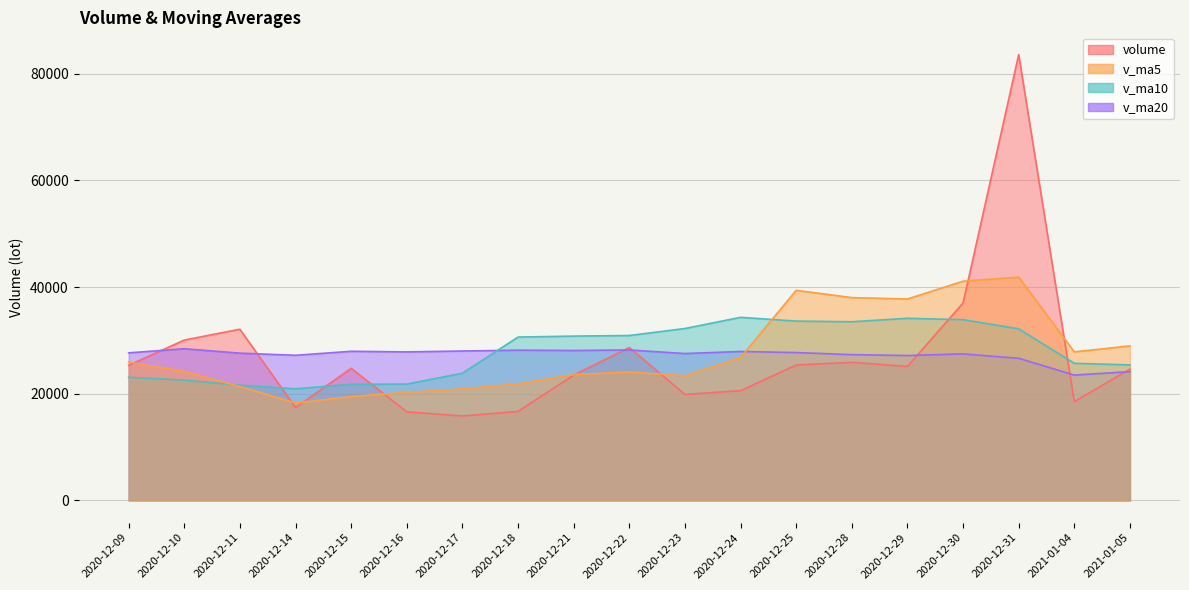

What is the maximum value shown in the chart?

83580.0